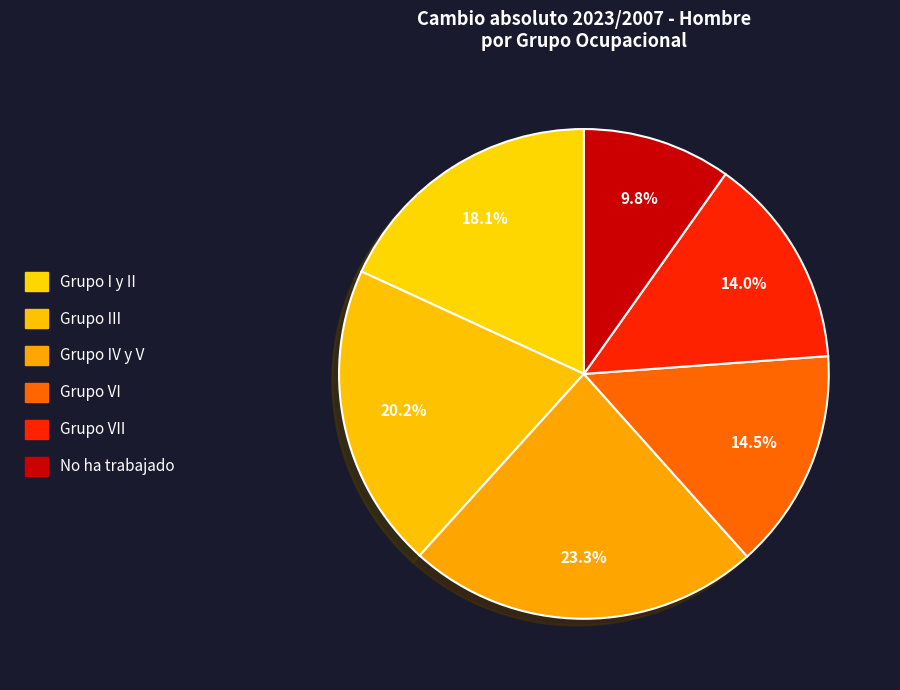

Rank the categories by value from highest to lowest.

Grupo IV y V, Grupo III, Grupo I y II, Grupo VI, Grupo VII, No ha trabajado